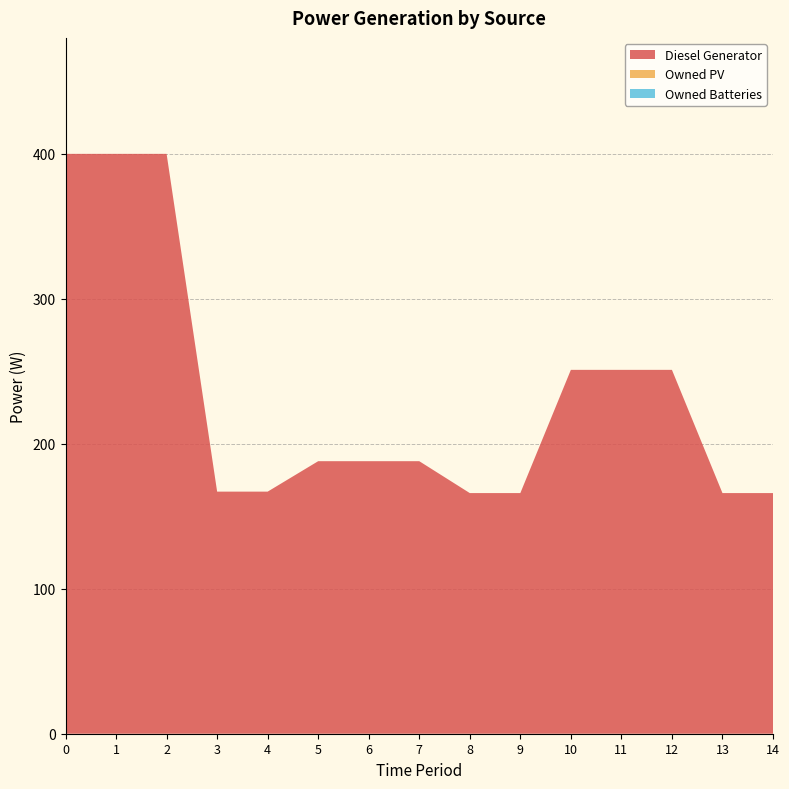

Reading left to right, list all the values displayed in this chart.

Diesel Generator: 400	400	400	167	167	188	188	188	166	166	251	251	251	166	166
Owned PV: 0	0	0	0	0	0	0	0	0	0	0	0	0	0	0
Owned Batteries: 0	0	0	0	0	0	0	0	0	0	0	0	0	0	0